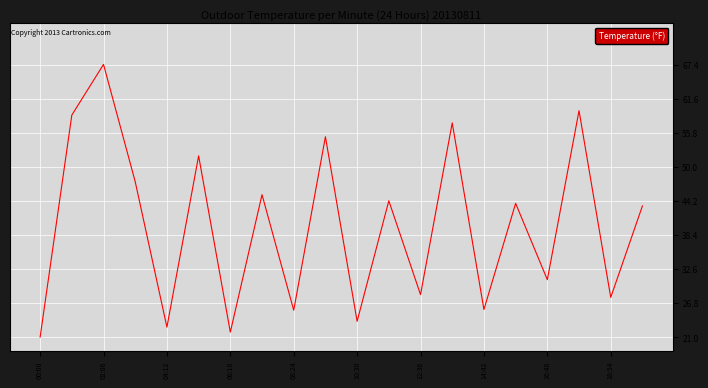

What is the difference between the maximum and minimum values?

46.4